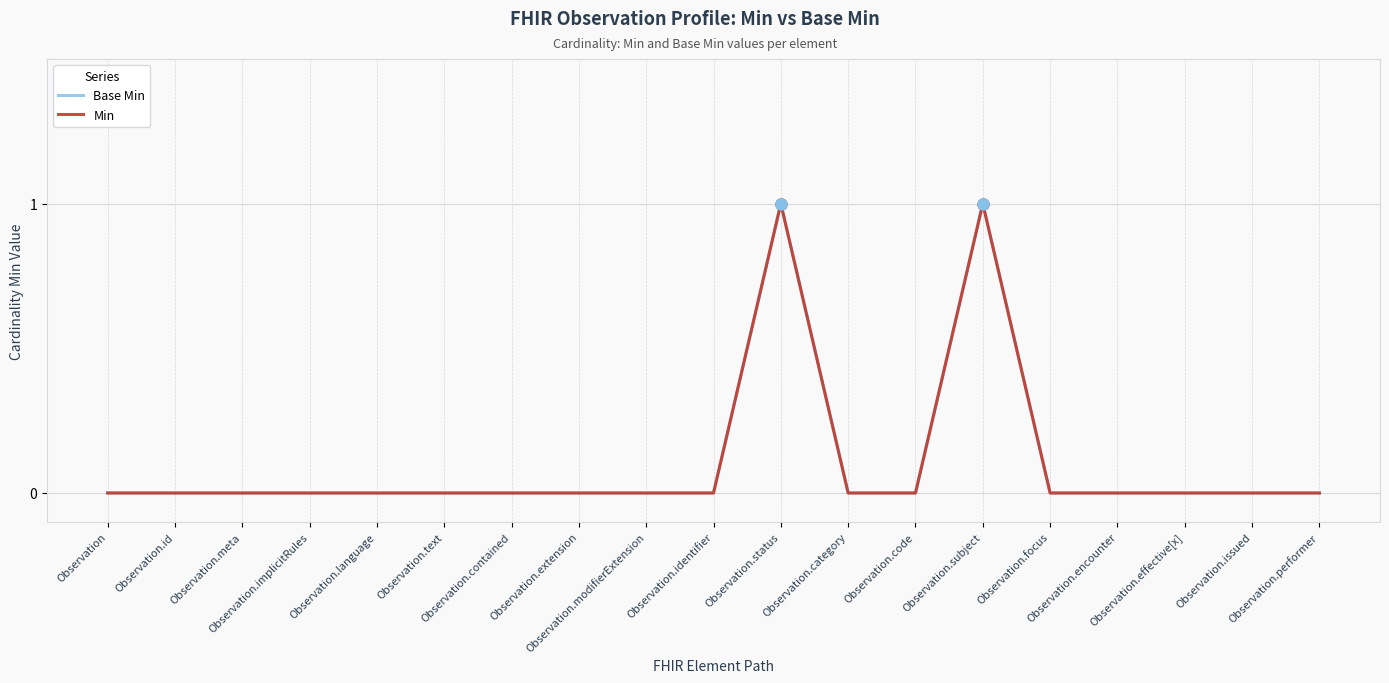

Does the chart have visible grid lines?

Yes